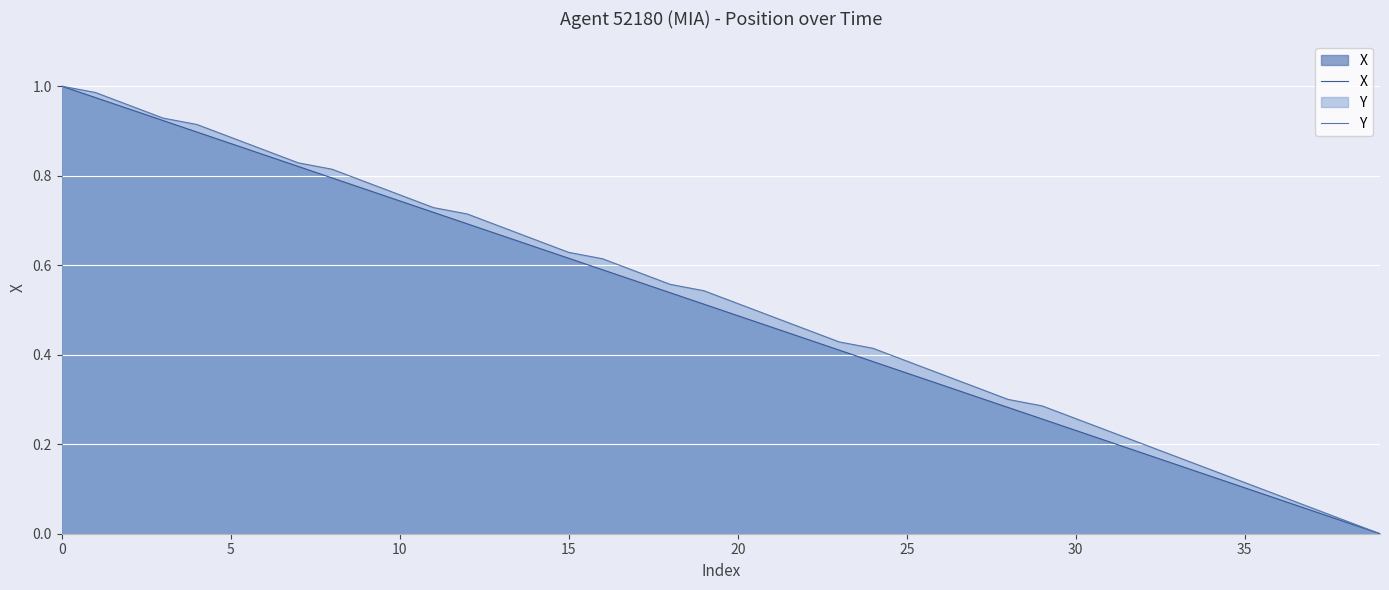

What is the total value across all series at 9?

1.6